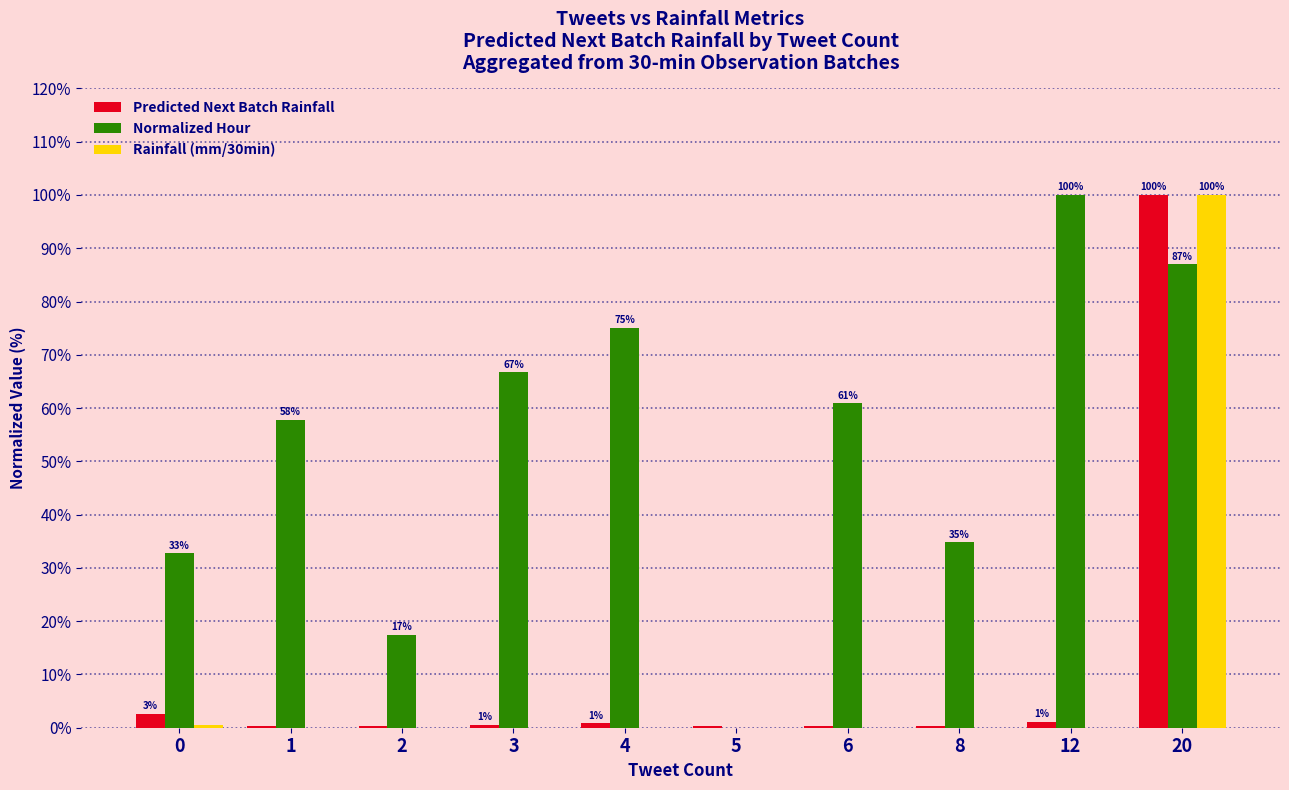

At which category is the sum across all series the highest?

20